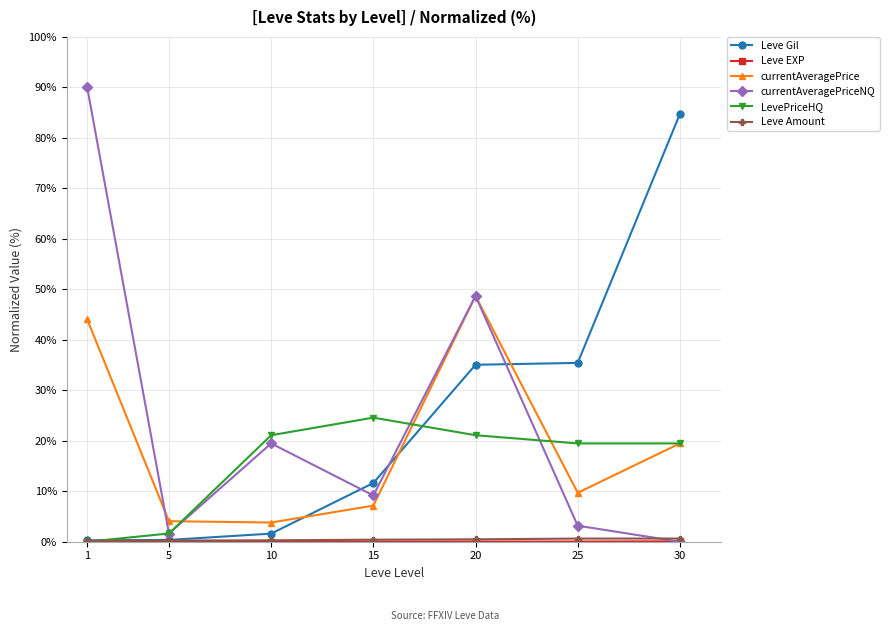

True or false: Leve Gil has a value of 53.0 at 20.

False